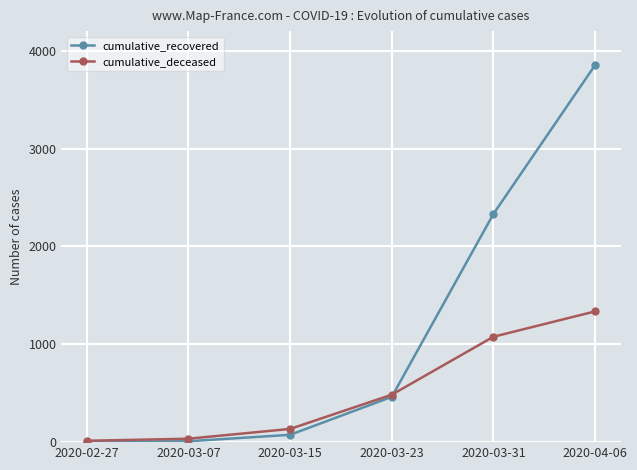

How many data points does each series have?

6